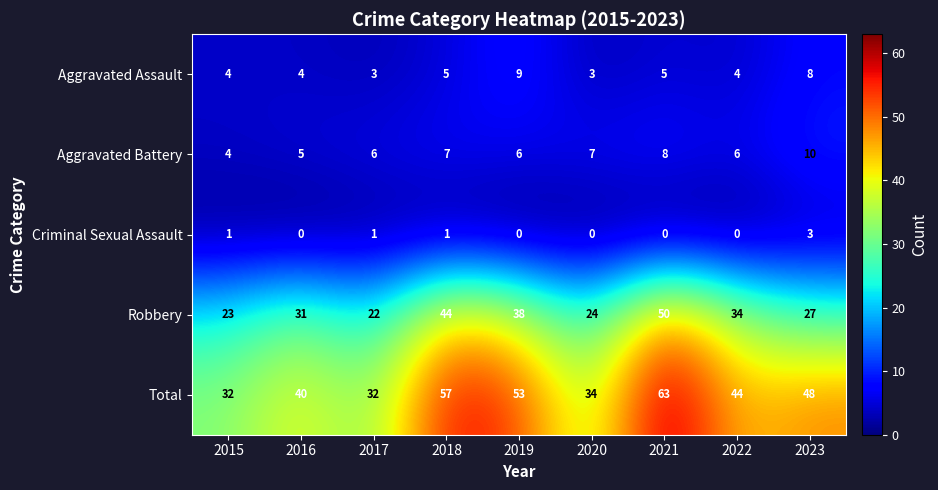

Rank the series by their maximum value, from highest to lowest.

Total, Robbery, Aggravated Battery, Aggravated Assault, Criminal Sexual Assault